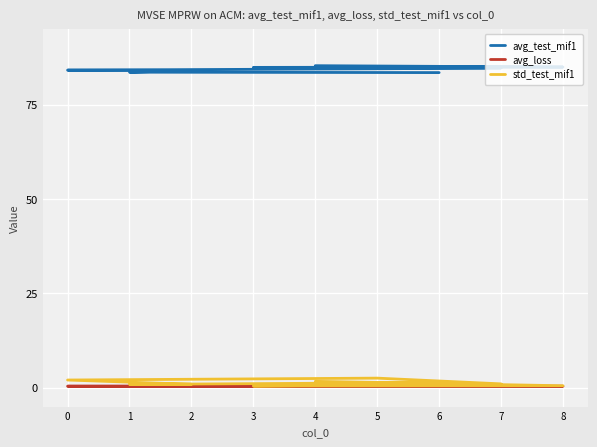

What is the sum of all avg_loss values?

3.6